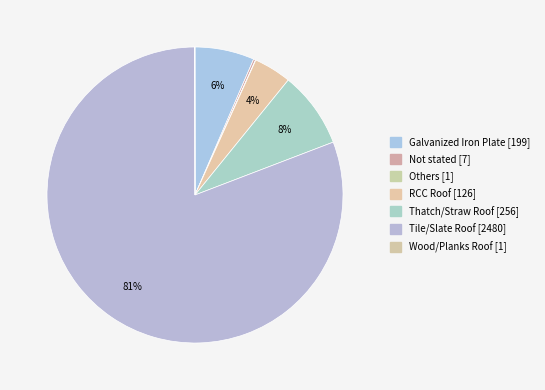

What percentage do Not stated and Thatch/Straw Roof together represent?

8.6%